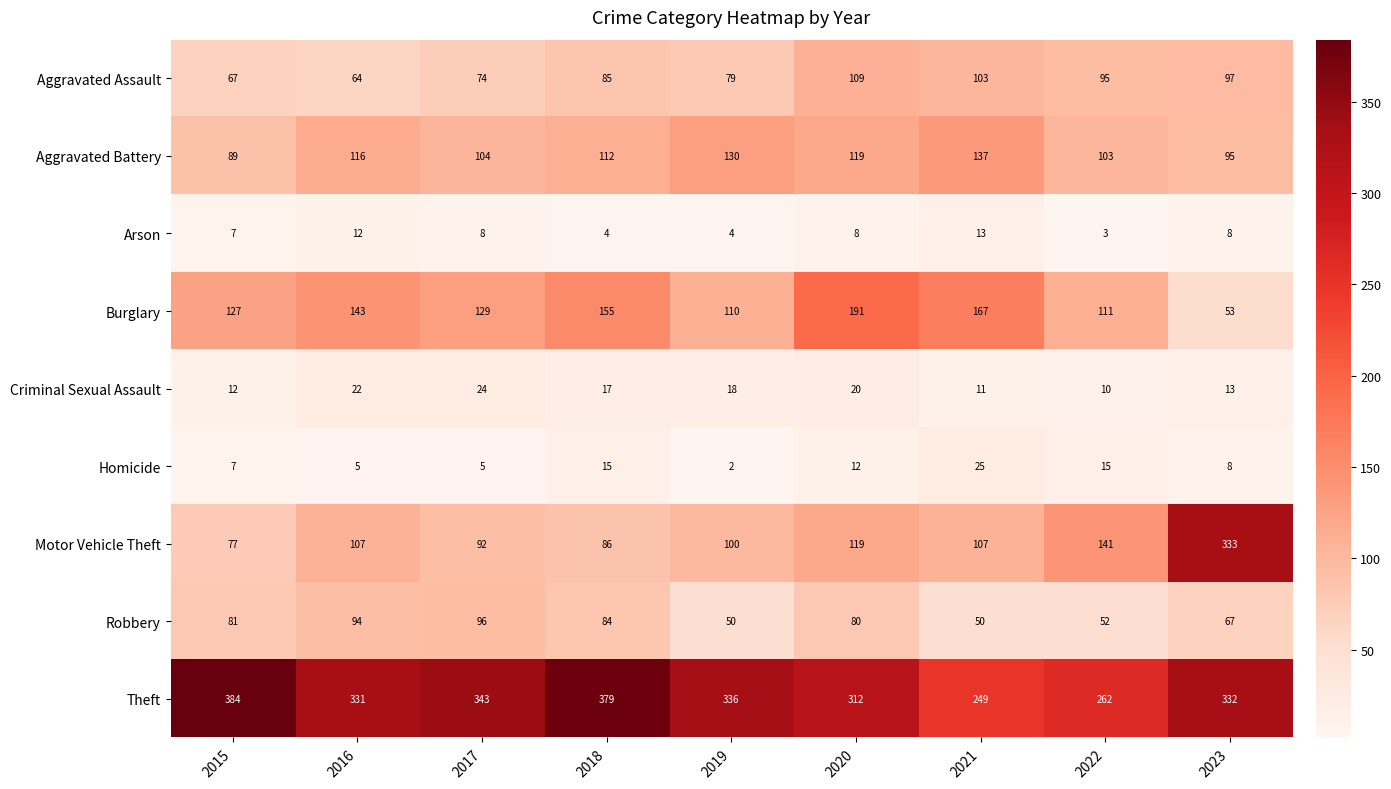

Is it true that Arson equals 12 at 2016?

True